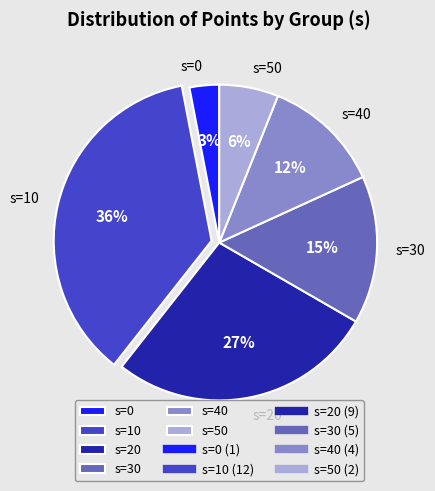

What is the smallest slice in the pie chart?

s=0